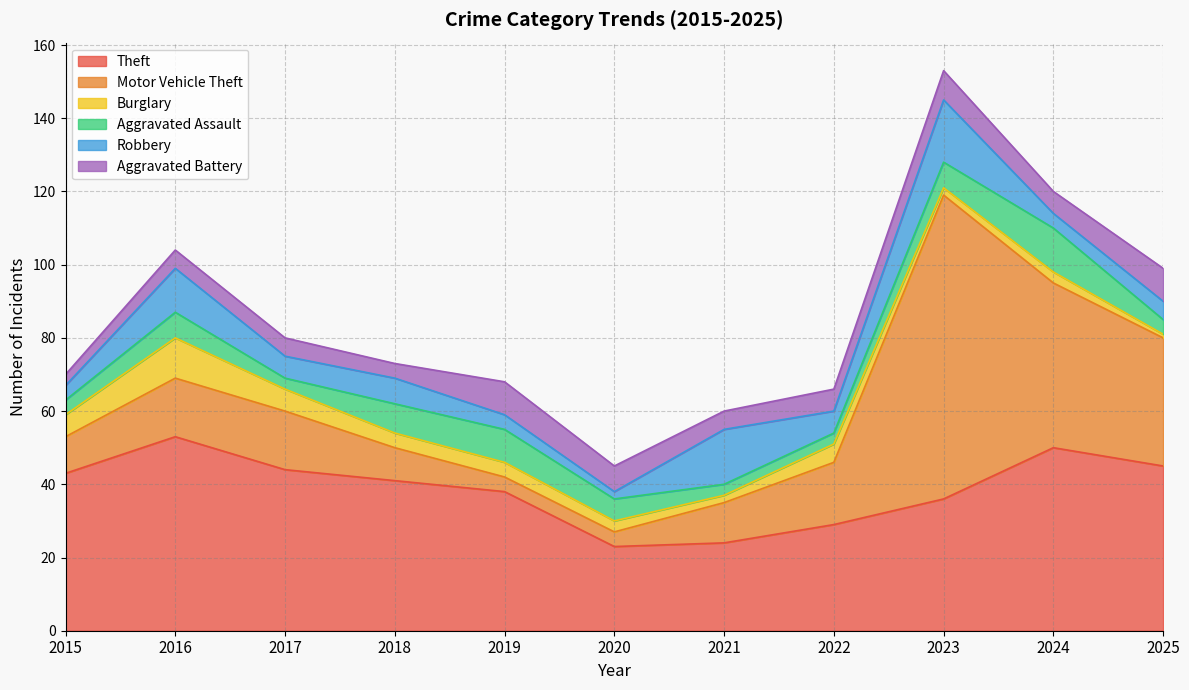

At which label does Theft first exceed 41?

2015